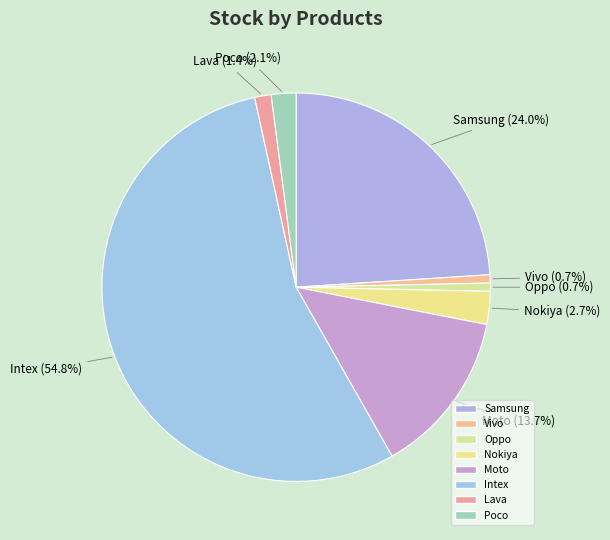

Is Intex the majority of the pie?

Yes